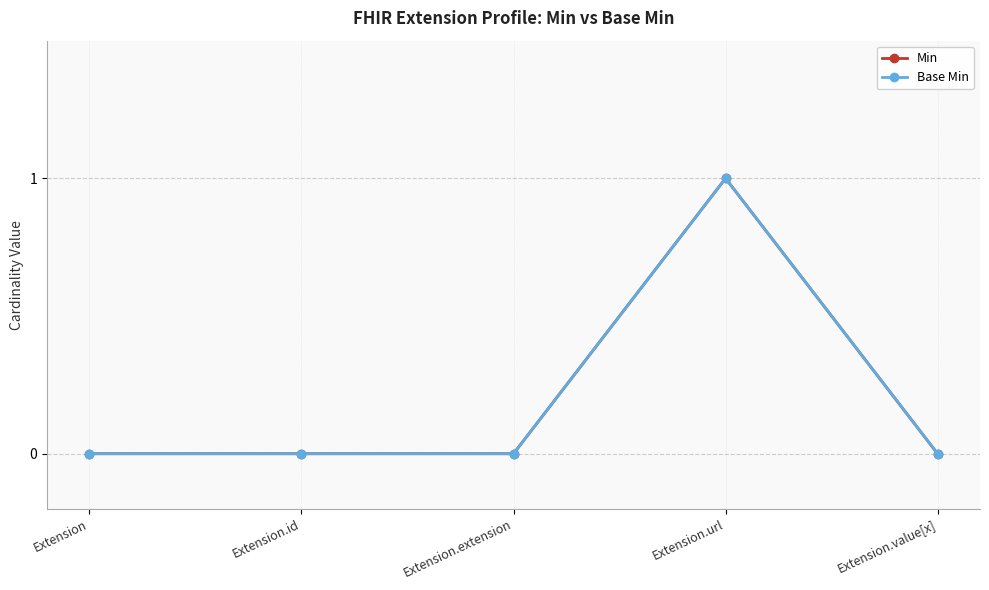

What is the sum of all Base Min values?

1